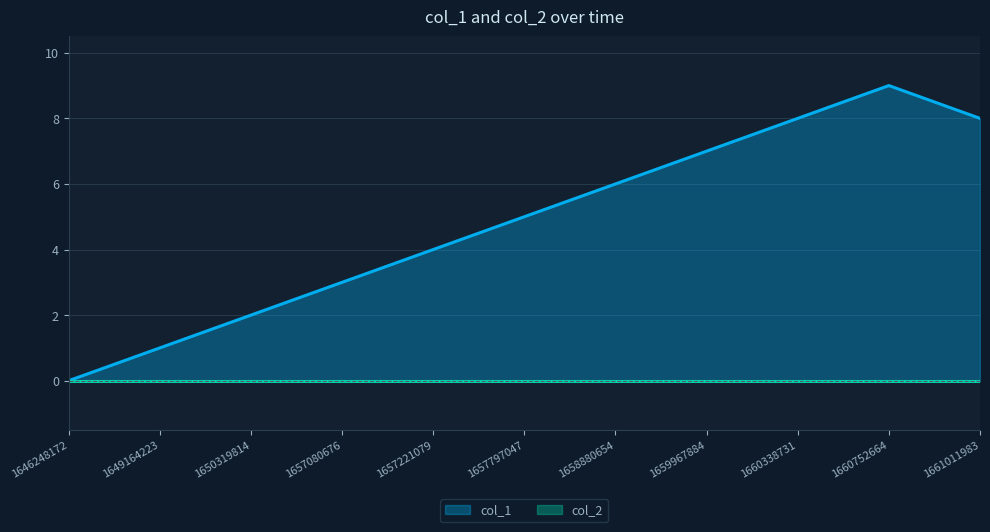

Rank the categories by value from highest to lowest.

1660752664, 1660338731, 1661011983, 1659967884, 1658880654, 1657797047, 1657221079, 1657080676, 1650319814, 1649164223, 1646248172